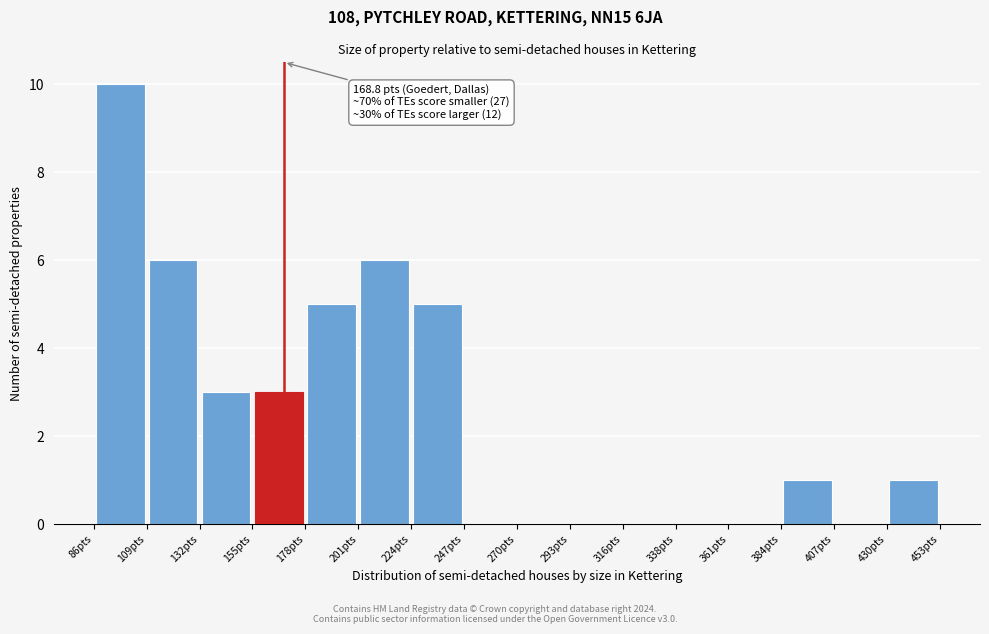

Which range on the x-axis has the tallest bar?

85 to 110